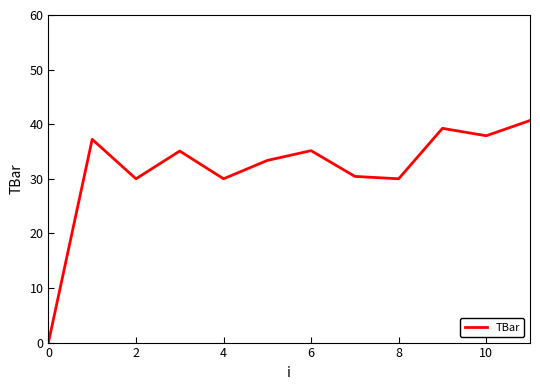

What is the maximum value shown in the chart?

40.7